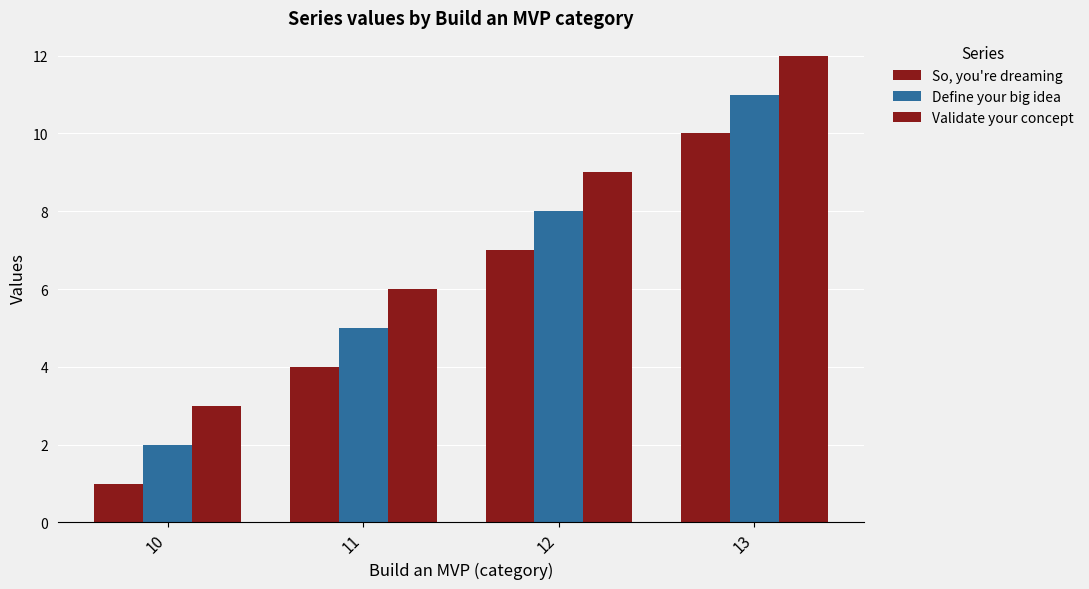

Reading right to left, what are all the values shown in this chart?

So, you're dreaming: 10	7	4	1
Define your big idea: 11	8	5	2
Validate your concept: 12	9	6	3